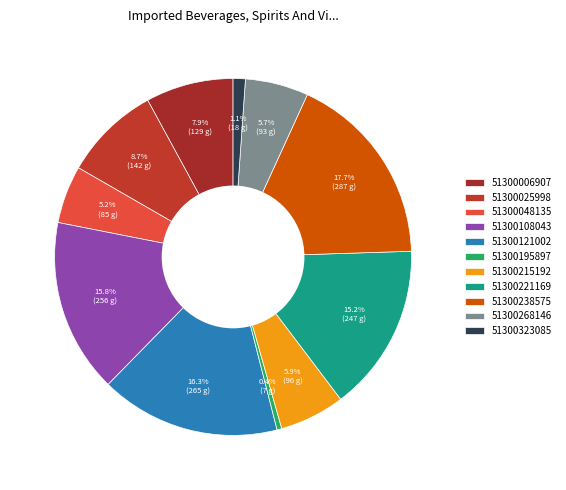

How many slices are in this pie chart?

11